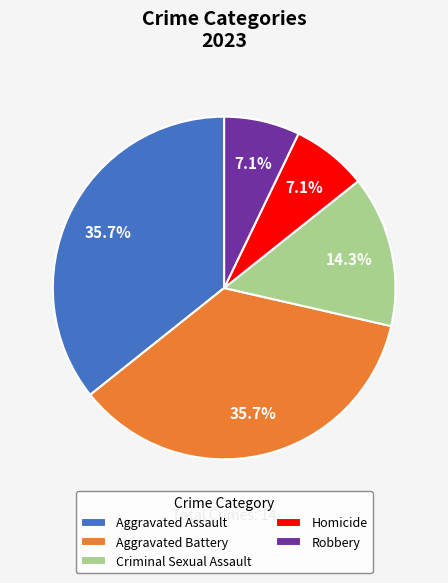

Which has a higher value, Aggravated Battery or Robbery?

Aggravated Battery